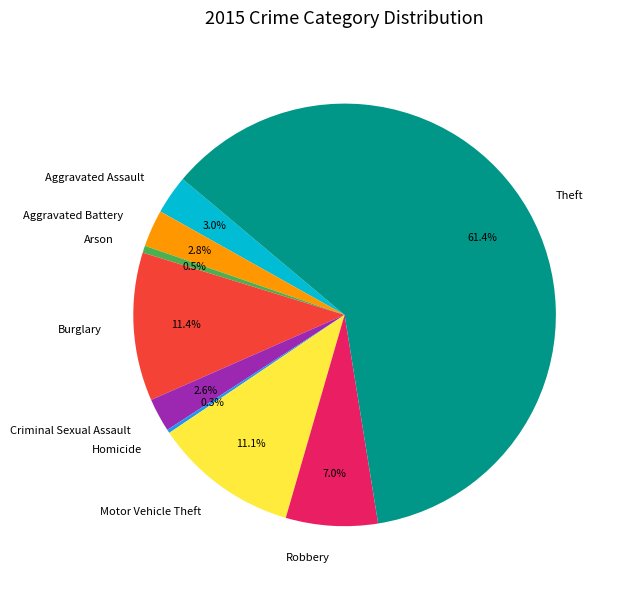

Which slice represents more than half of the pie?

Theft